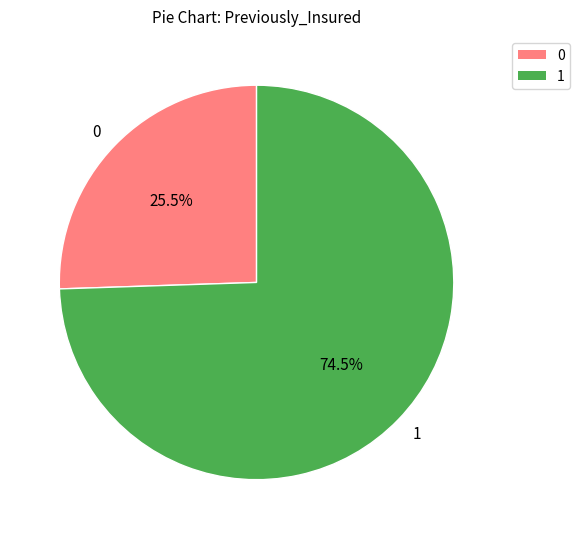

Which slice is the smallest?

0